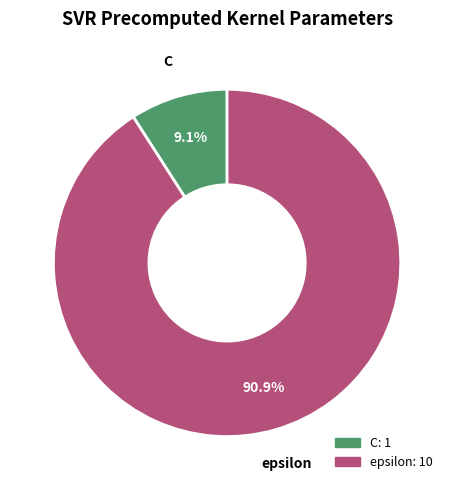

True or false: epsilon accounts for 78% of the total.

False